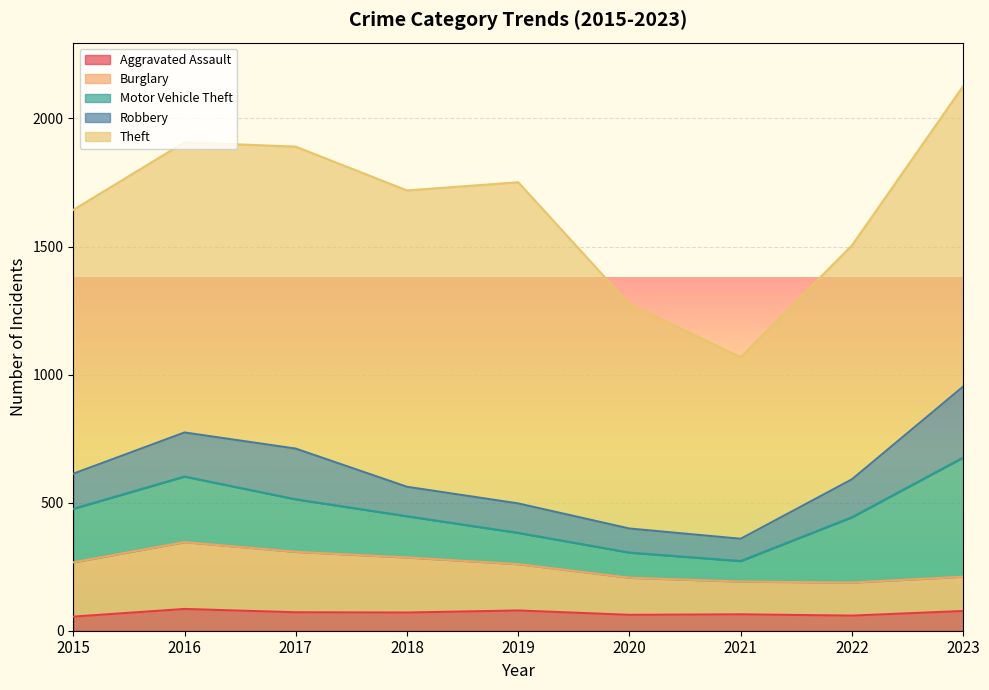

Rank the categories by Robbery value from highest to lowest.

2023, 2017, 2016, 2022, 2015, 2018, 2019, 2020, 2021